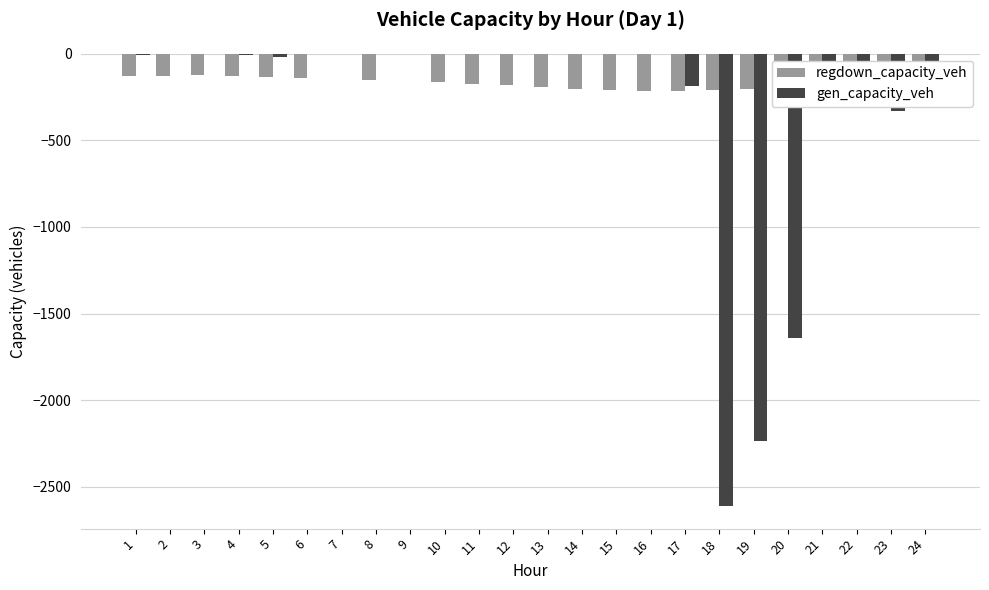

Are the bars horizontal?

No